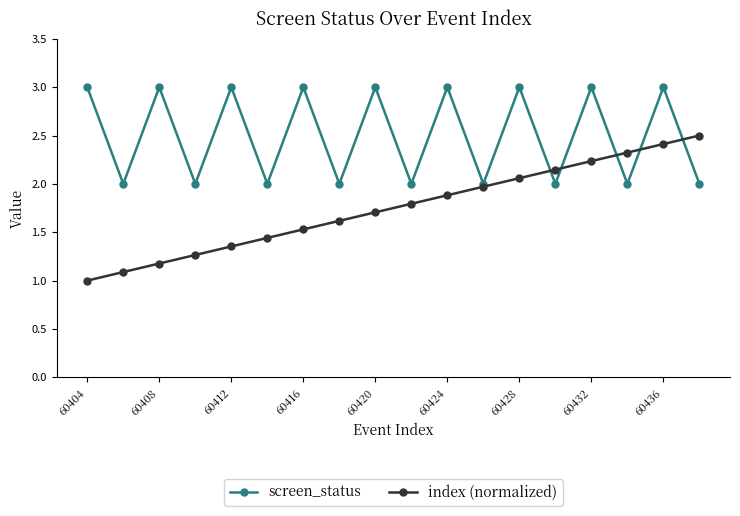

What is the greatest value displayed?

3.0